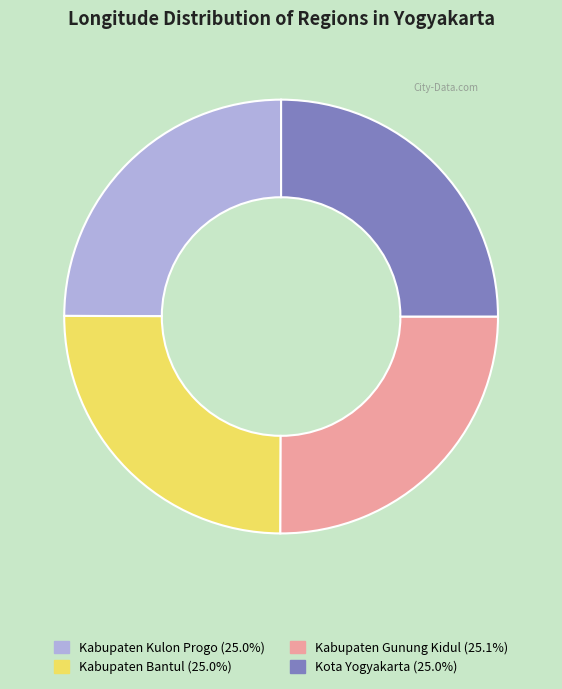

True or false: Kabupaten Gunung Kidul accounts for 15% of the total.

False